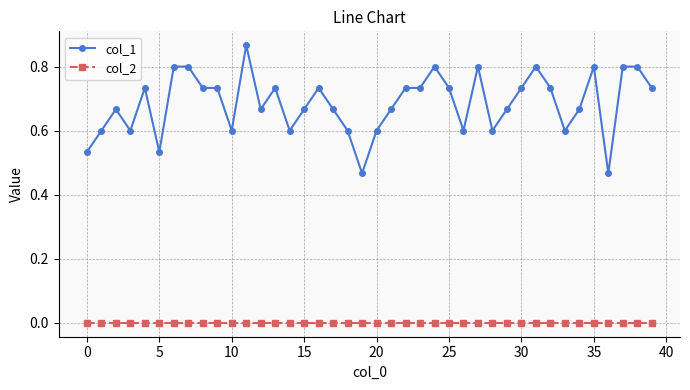

True or false: col_2 and col_1 intersect in this chart.

False